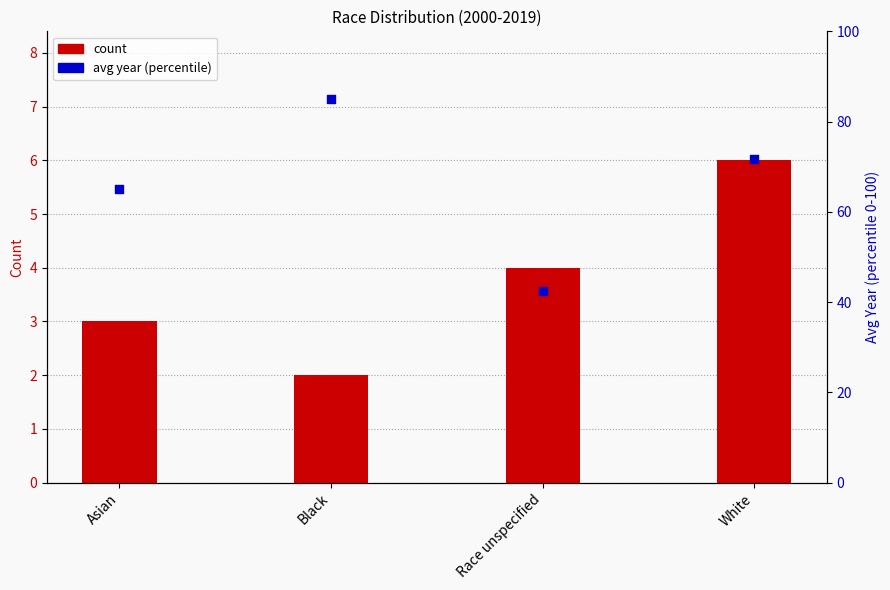

What are all the series names shown in the legend?

count, avg year (percentile)